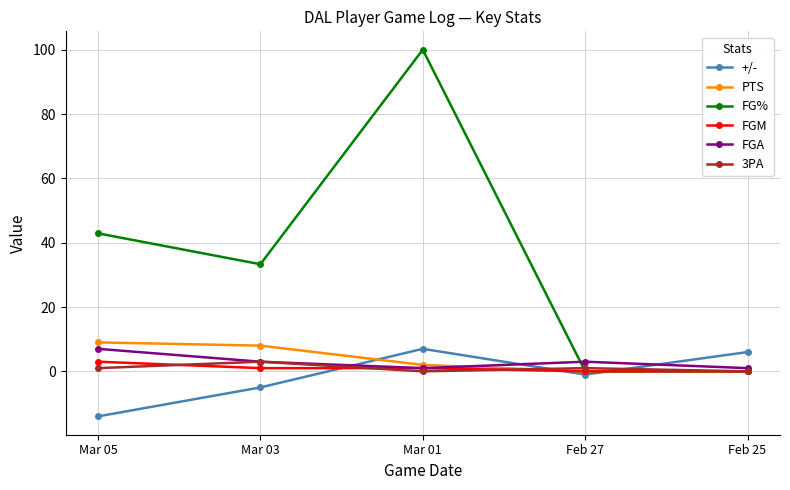

The 3PA series shows 3.0 at Mar 03. True or false?

True